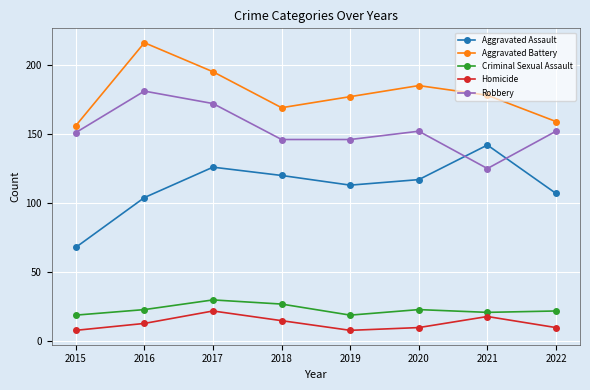

What is the value of the Criminal Sexual Assault point at the 6th from the left?

23